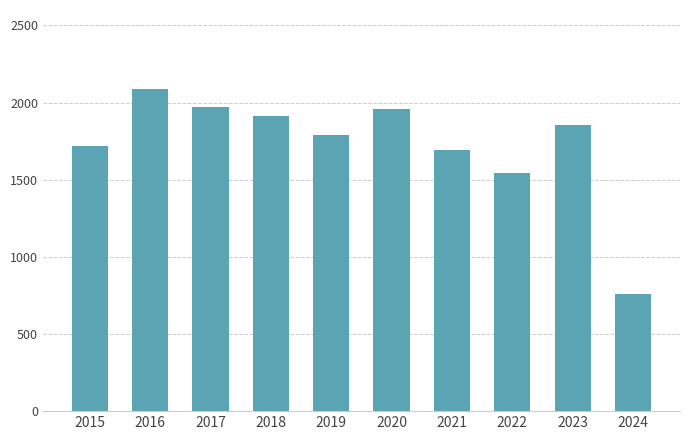

At which label is the value closest to 1421?

2022